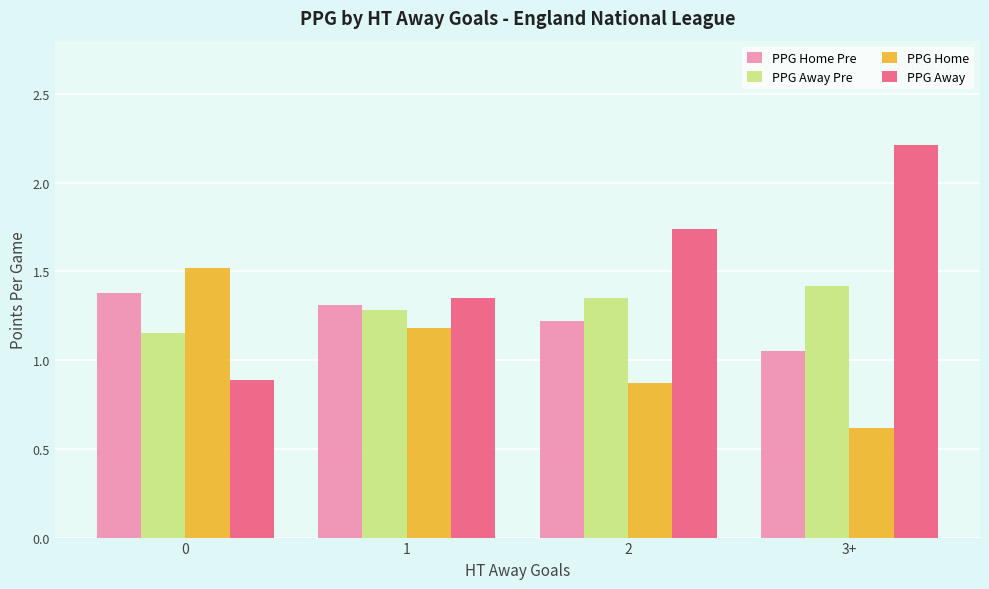

Which series has the largest range (max minus min)?

PPG Away